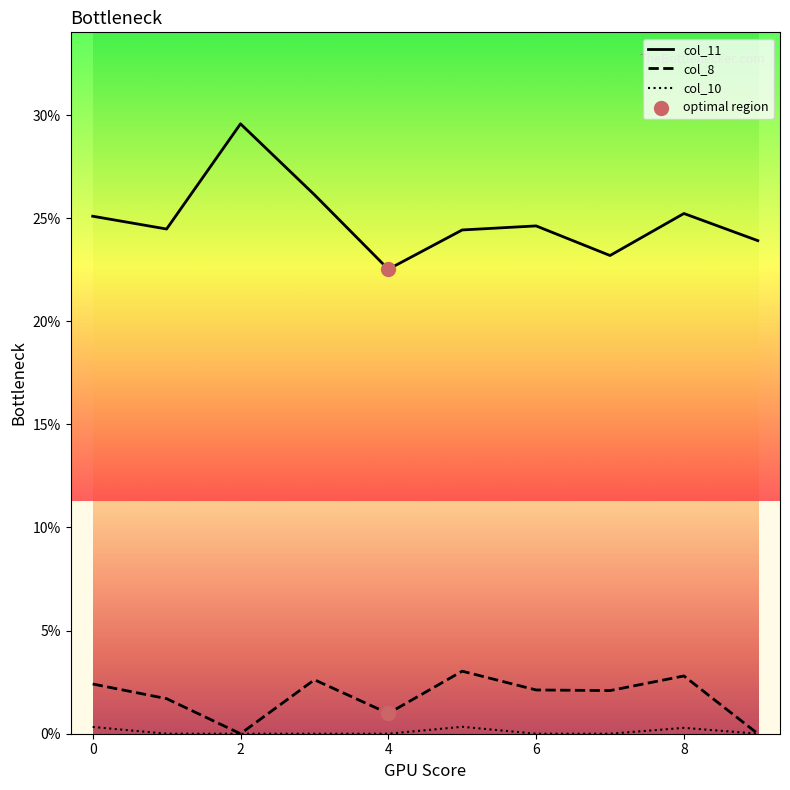

At which category is the sum across all series the highest?

2